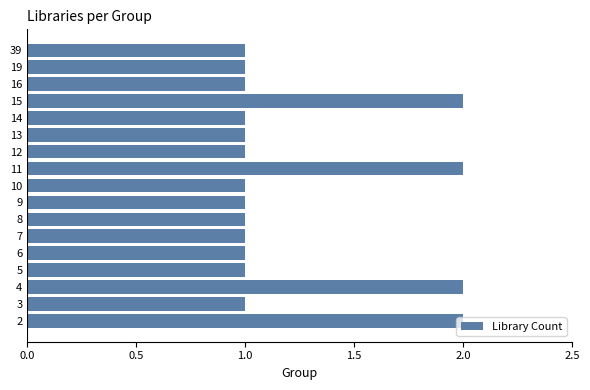

What is the sum of all values?

21